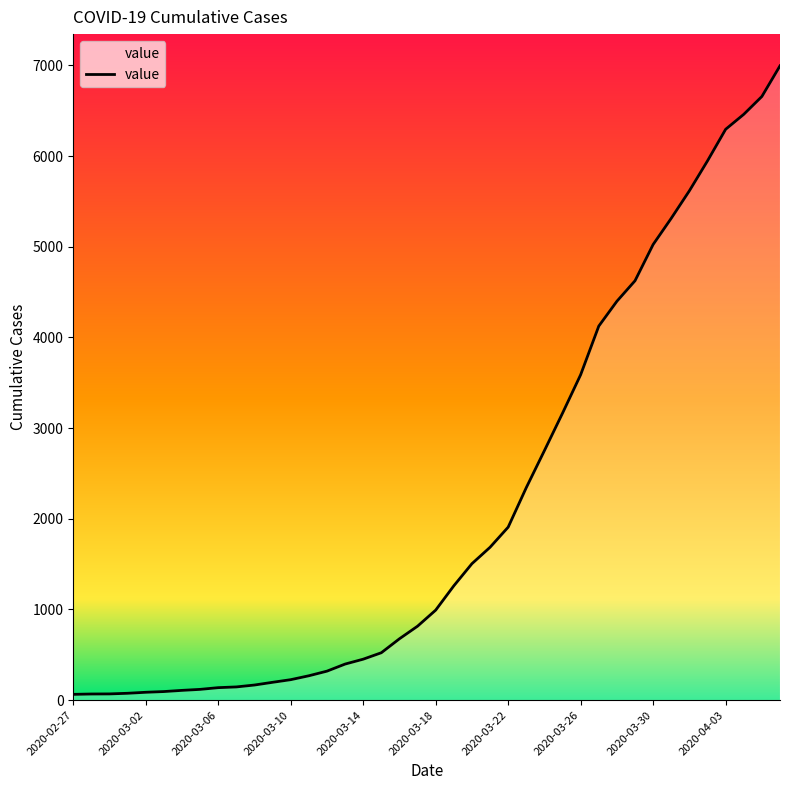

Does the chart display data point markers on the line(s)?

No